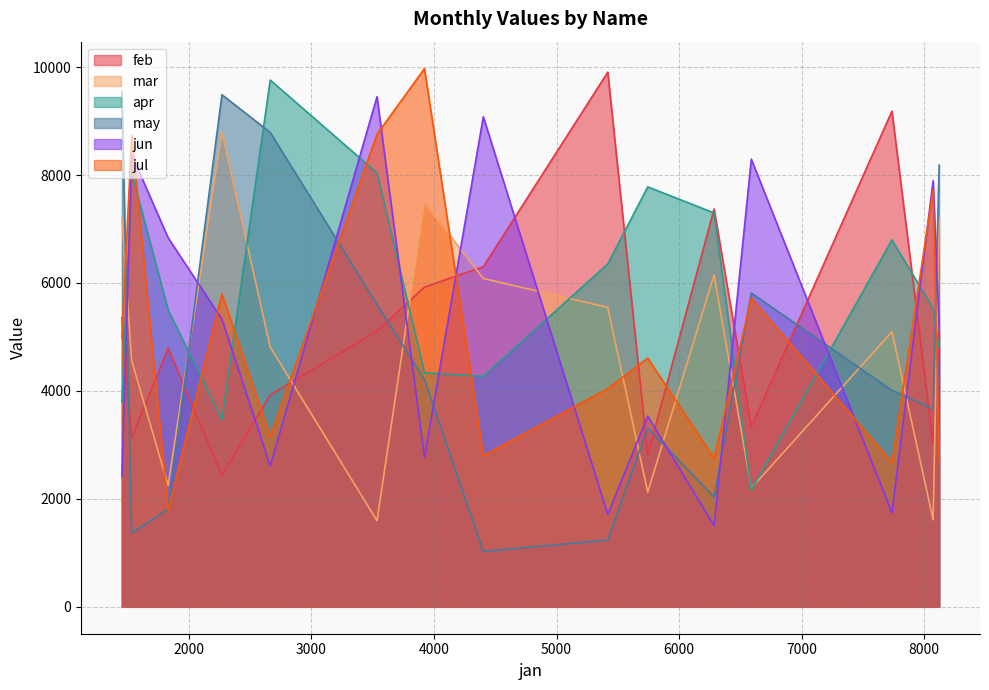

True or false: mar and jun cross at least once.

True